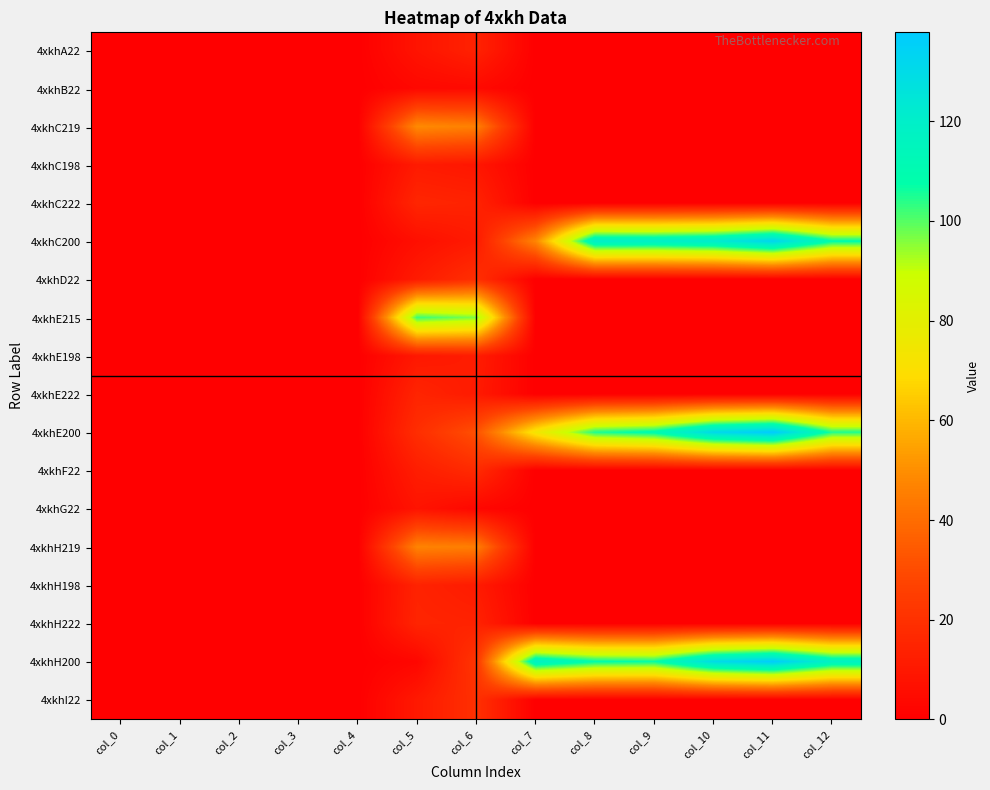

Rank the series at col_8 from lowest to highest value.

4xkhA22, 4xkhB22, 4xkhC219, 4xkhC198, 4xkhC222, 4xkhD22, 4xkhE215, 4xkhE198, 4xkhE222, 4xkhF22, 4xkhG22, 4xkhH219, 4xkhH198, 4xkhH222, 4xkhI22, 4xkhE200, 4xkhH200, 4xkhC200